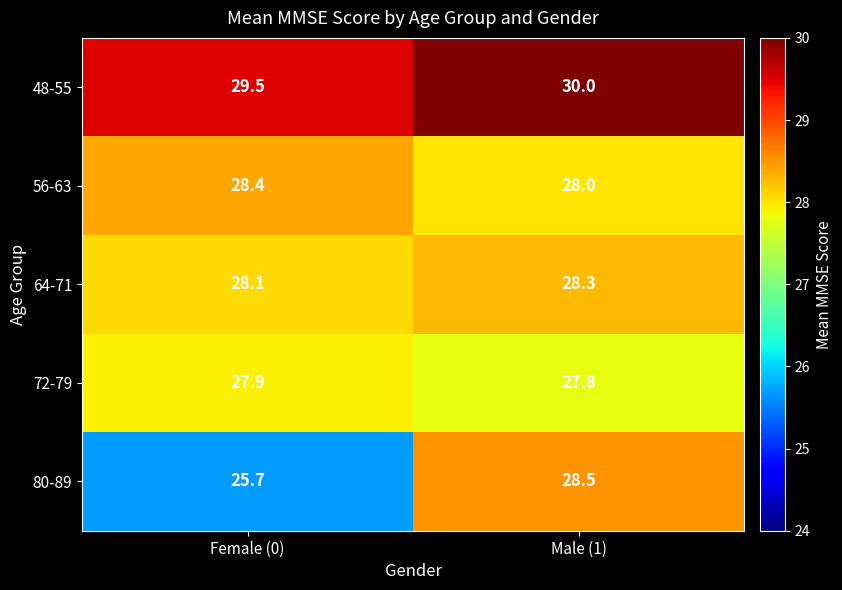

Which series has the largest total across all categories?

48-55